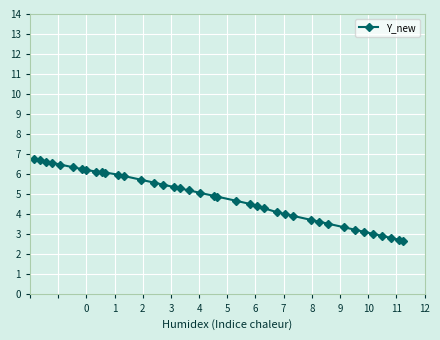

What is the average value?

4.9